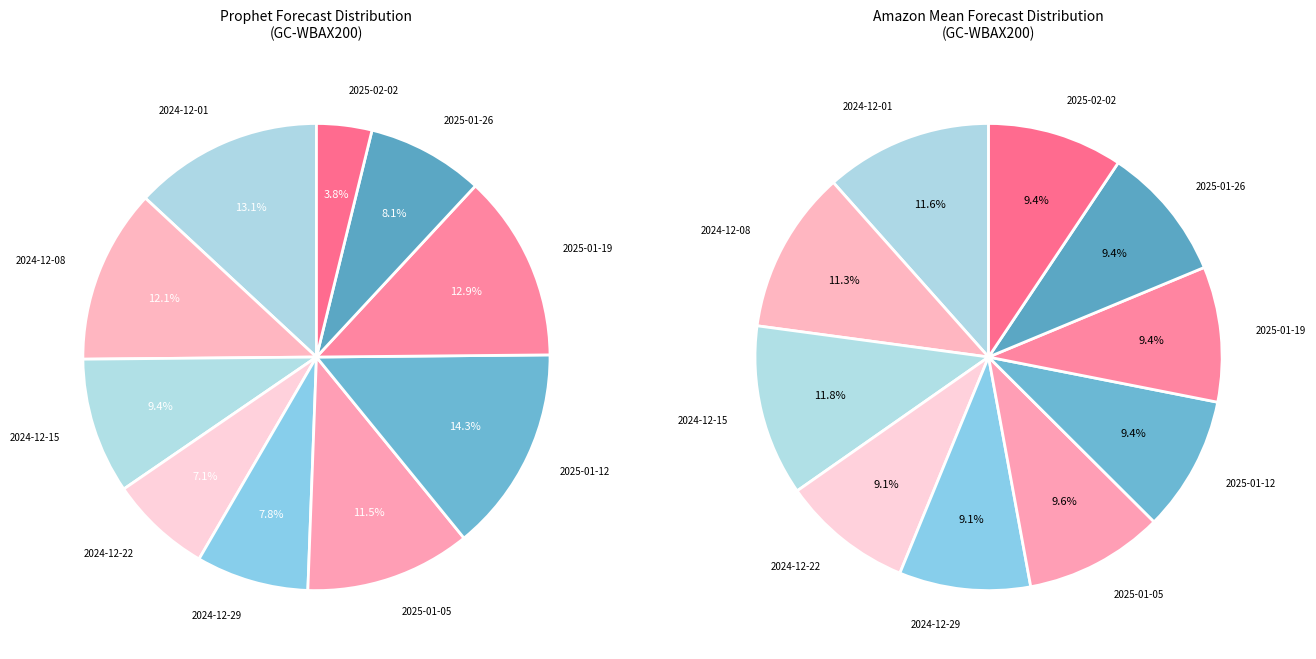

Is it true that 2025-01-26 is 8% of the pie?

True